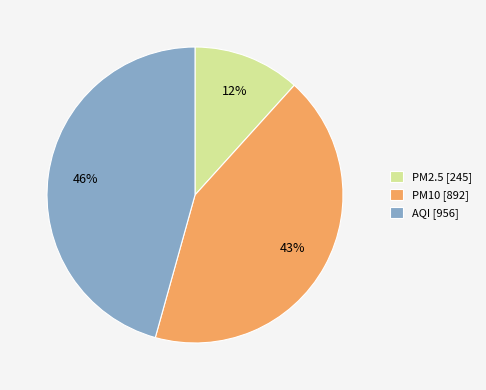

Count the number of slices in the pie.

3